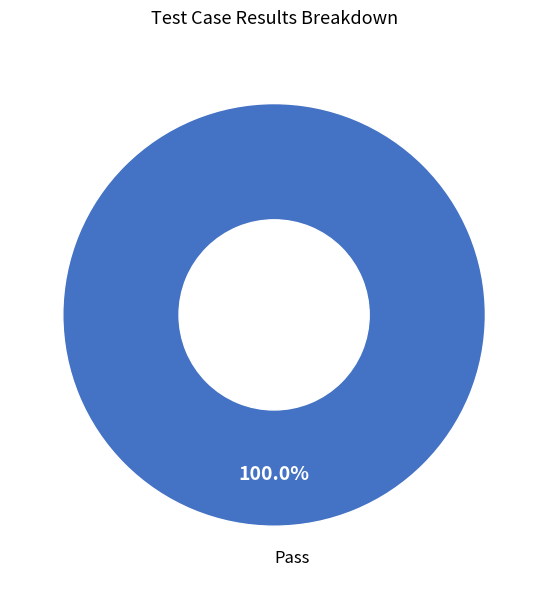

What is the majority slice?

Pass